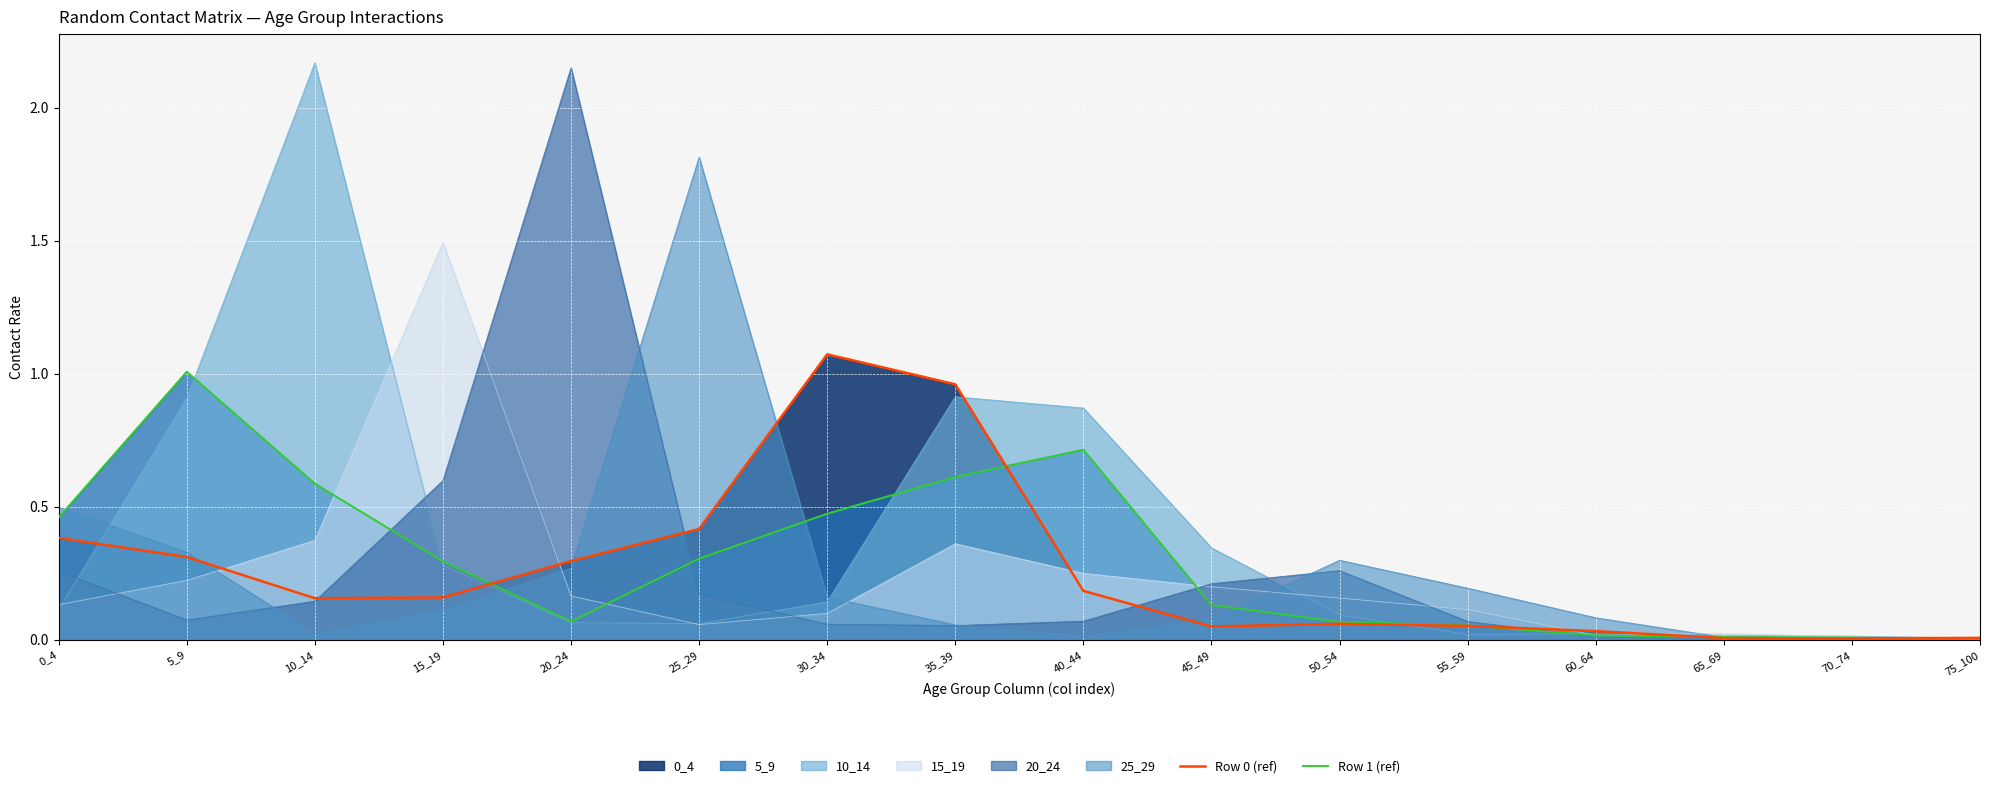

True or false: Row 0 (ref) and Row 1 (ref) cross at least once.

True